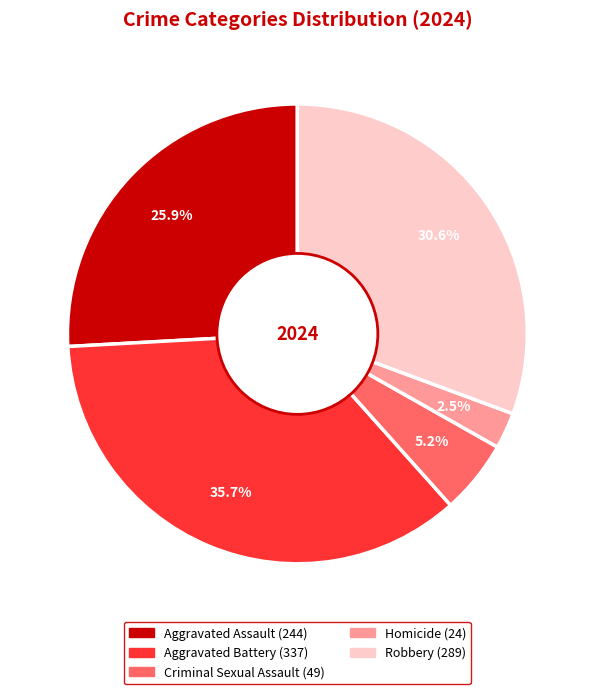

To the nearest percent, what is the difference between the largest and smallest slice percentages?

33%